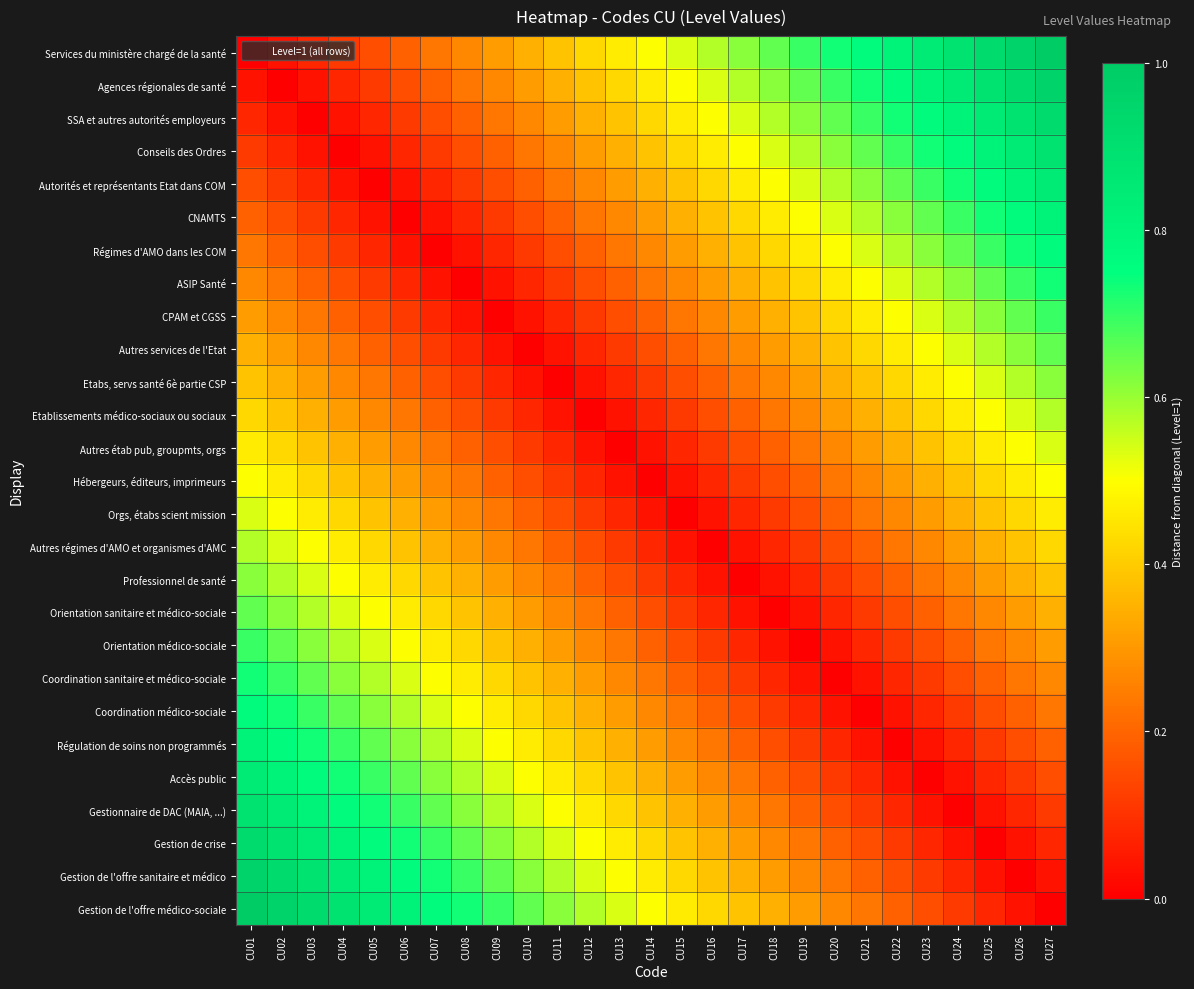

At how many categories does at least one series exceed 0?

27